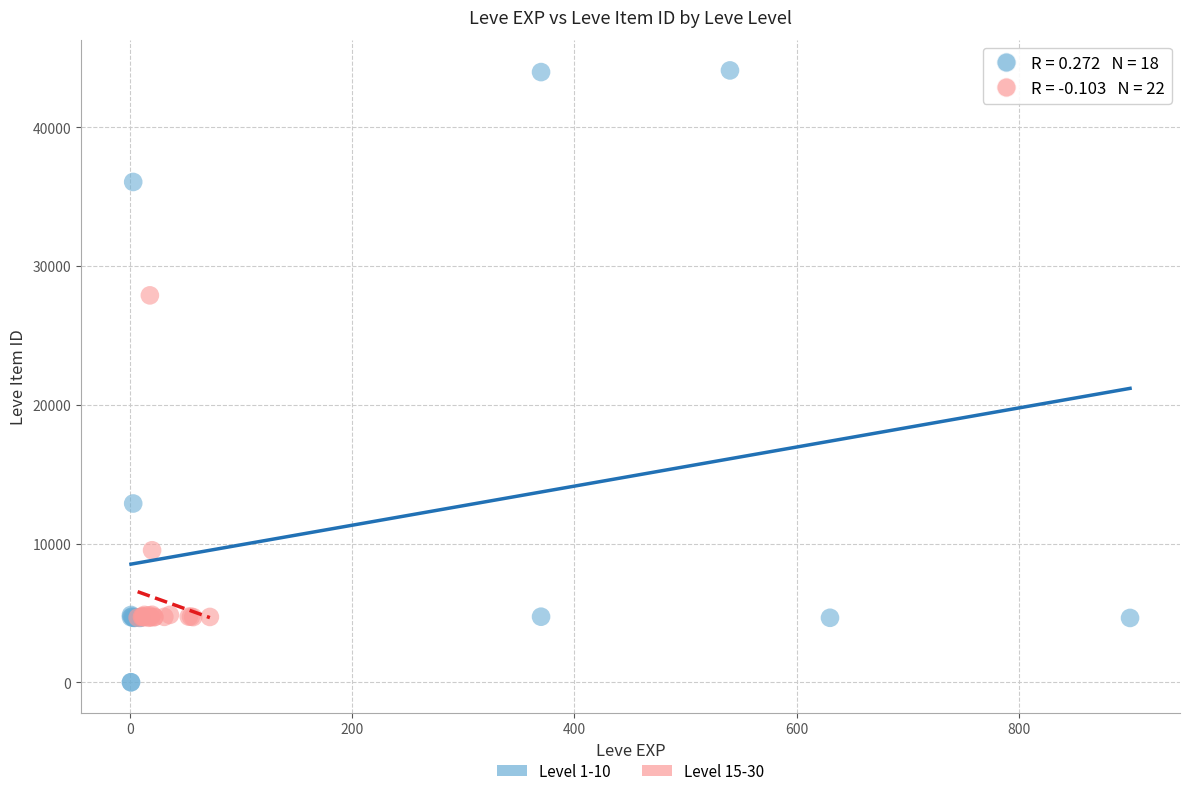

Which series has the widest spread of Y values?

Level 1-10